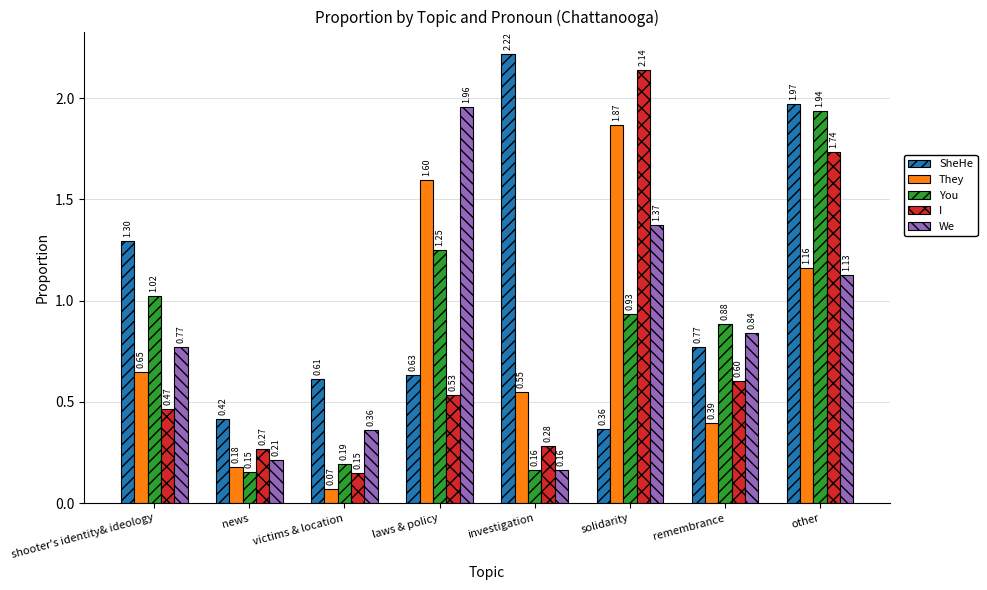

Rank the series at laws & policy from lowest to highest value.

I, SheHe, You, They, We